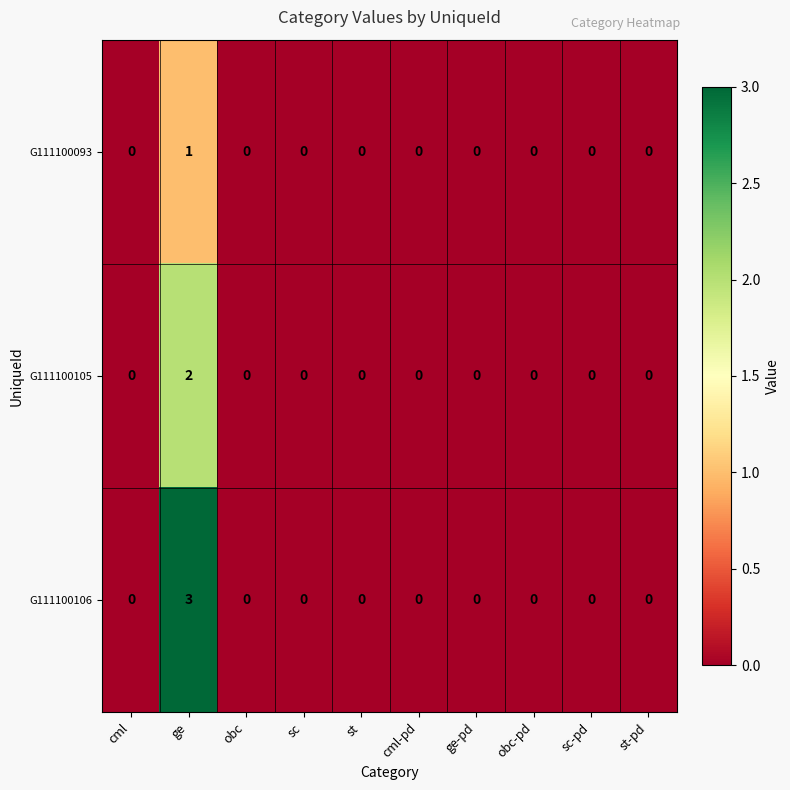

Reading left to right, extract all data points from this chart.

G111100093: cml=0	ge=1	obc=0	sc=0	st=0	cml-pd=0	ge-pd=0	obc-pd=0	sc-pd=0	st-pd=0
G111100105: cml=0	ge=2	obc=0	sc=0	st=0	cml-pd=0	ge-pd=0	obc-pd=0	sc-pd=0	st-pd=0
G111100106: cml=0	ge=3	obc=0	sc=0	st=0	cml-pd=0	ge-pd=0	obc-pd=0	sc-pd=0	st-pd=0